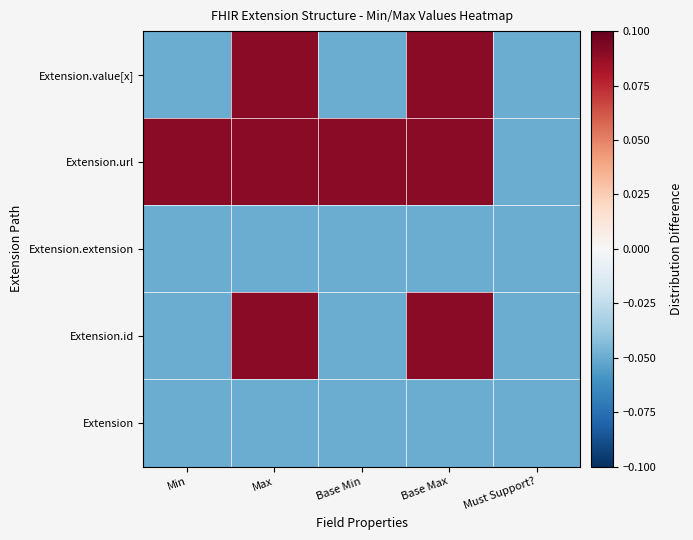

Count the number of data series in this chart.

5